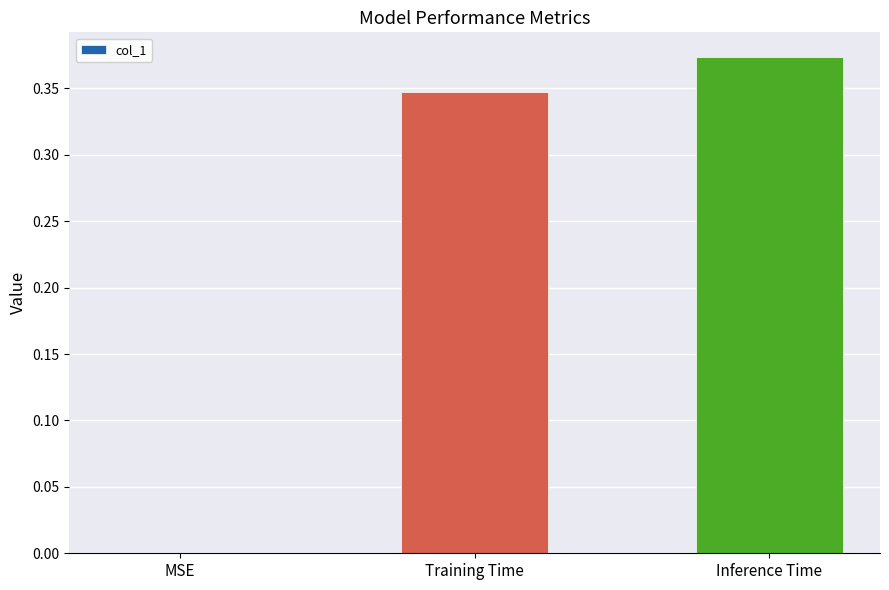

Between Training Time and MSE, which is larger?

Training Time